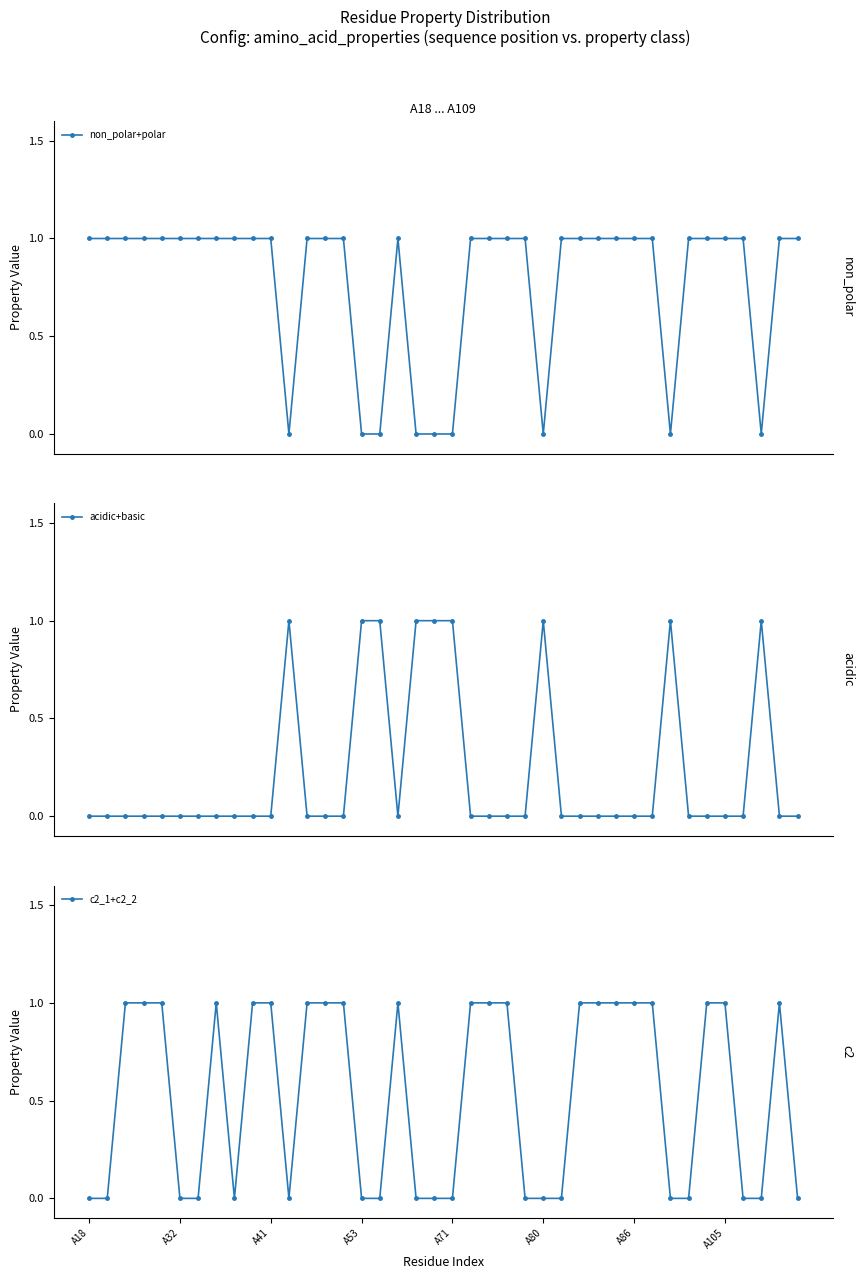

What is the value of the non_polar+polar point at the 7th from the left?

1